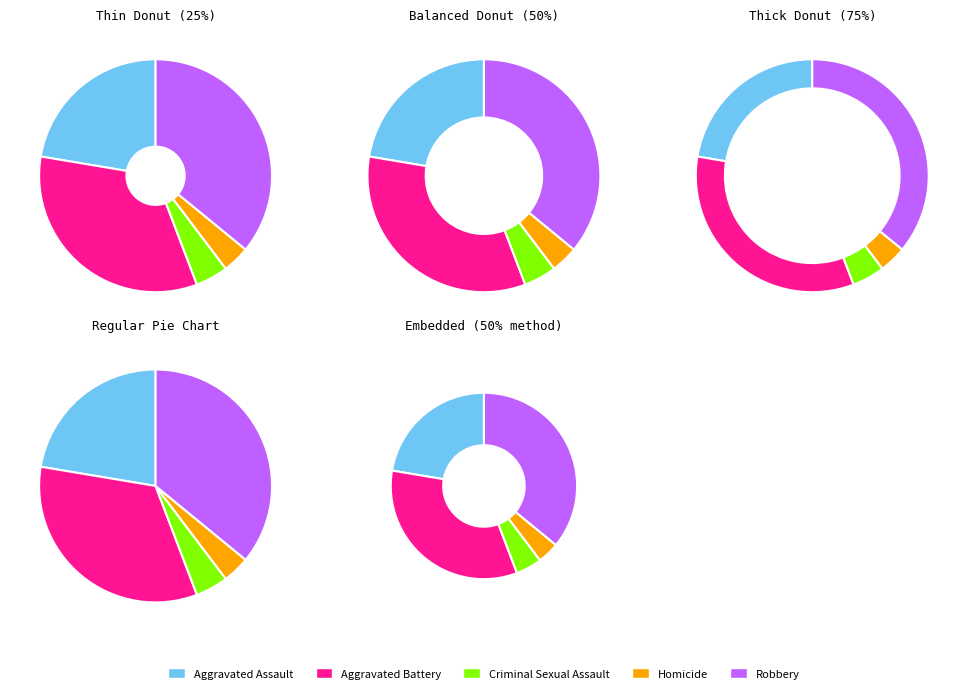

Approximately how many times larger is the value at Aggravated Assault compared to Robbery?

0.6